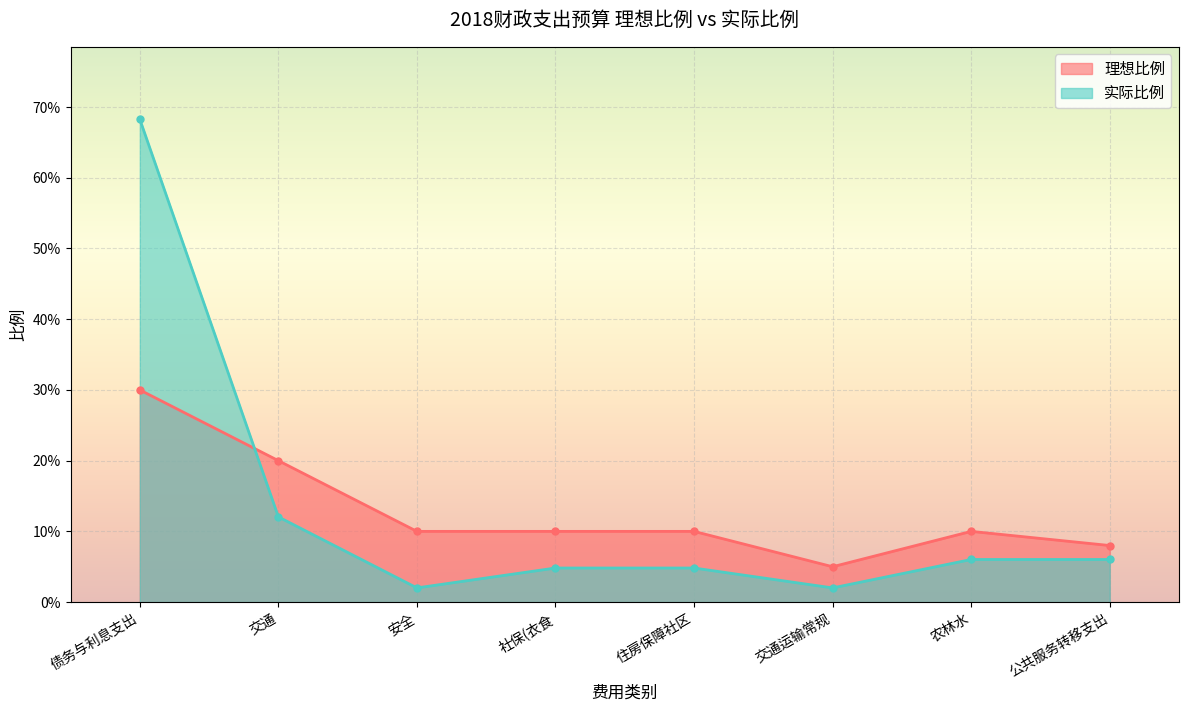

Between 债务与利息支出 and 社保(衣食, which series saw the biggest shift?

实际比例